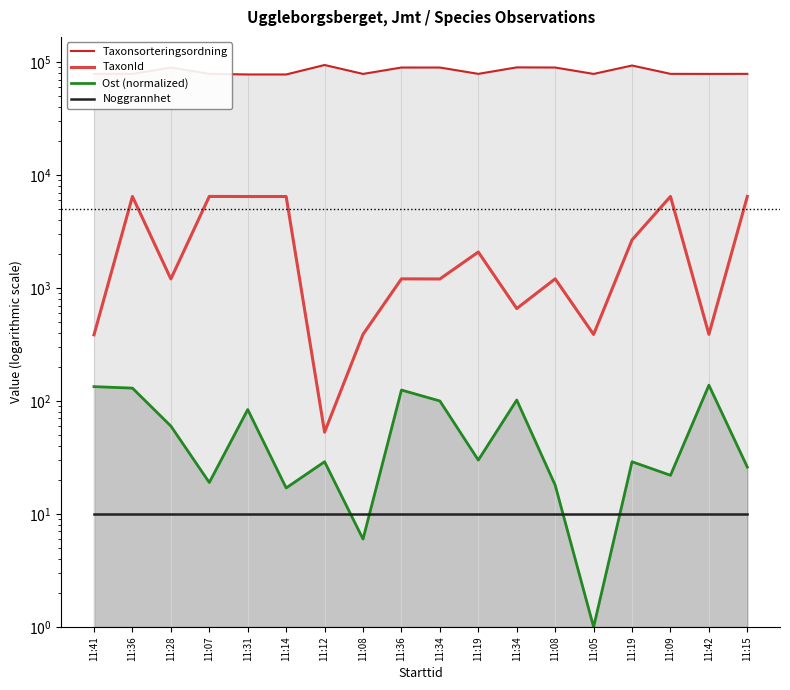

Which series has the largest total across all categories?

Taxonsorteringsordning